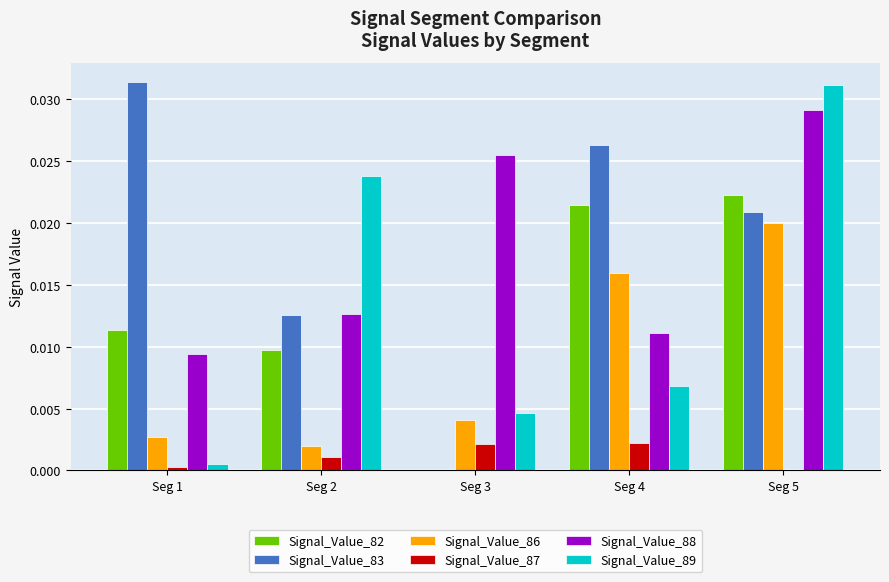

Does the chart contain stacked bars?

No